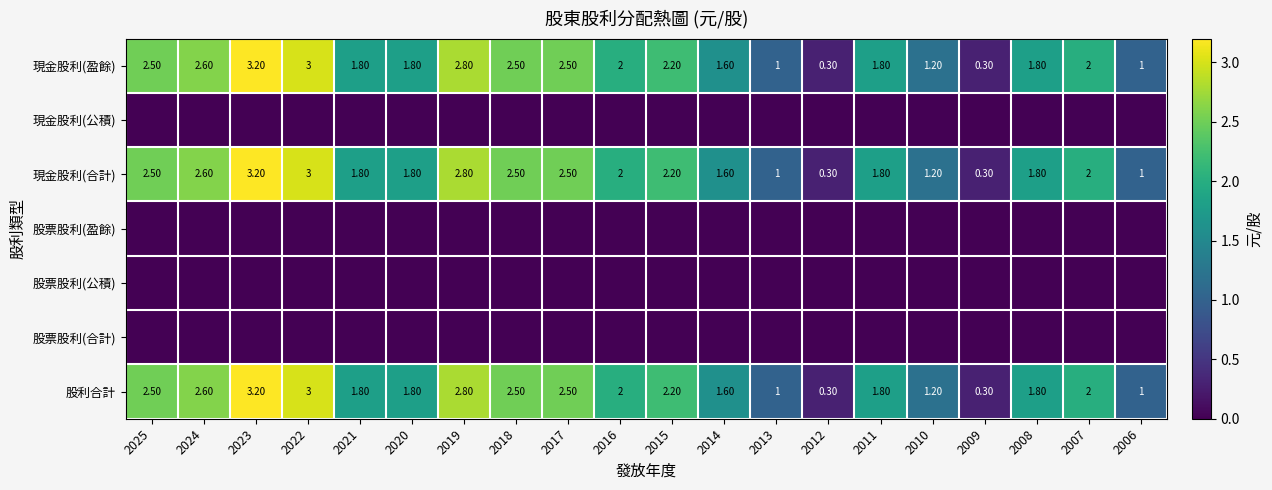

What is the total value across all series at 2024?

7.8